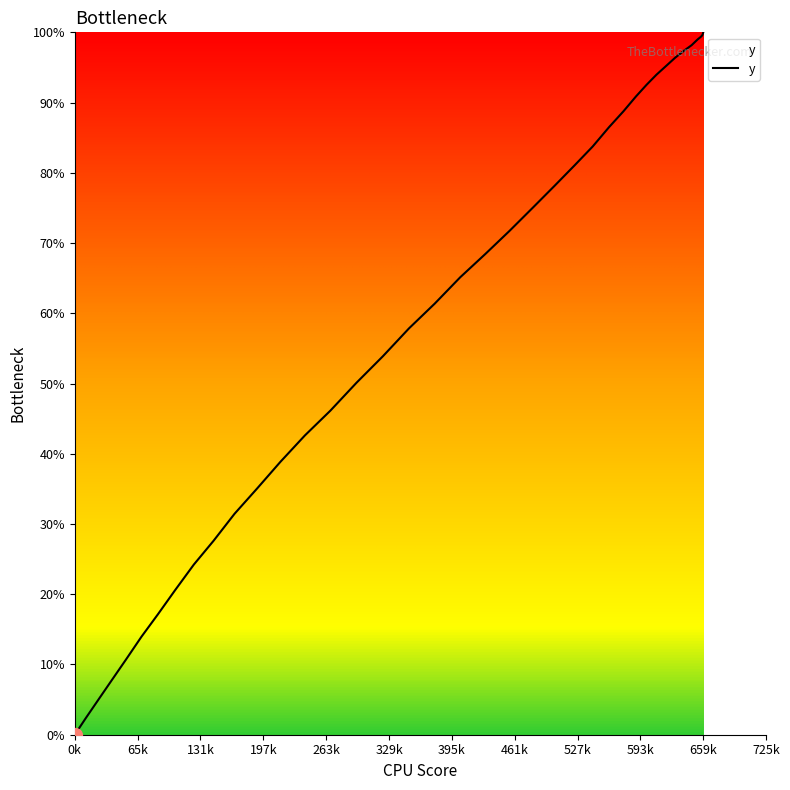

Does the chart have visible grid lines?

No